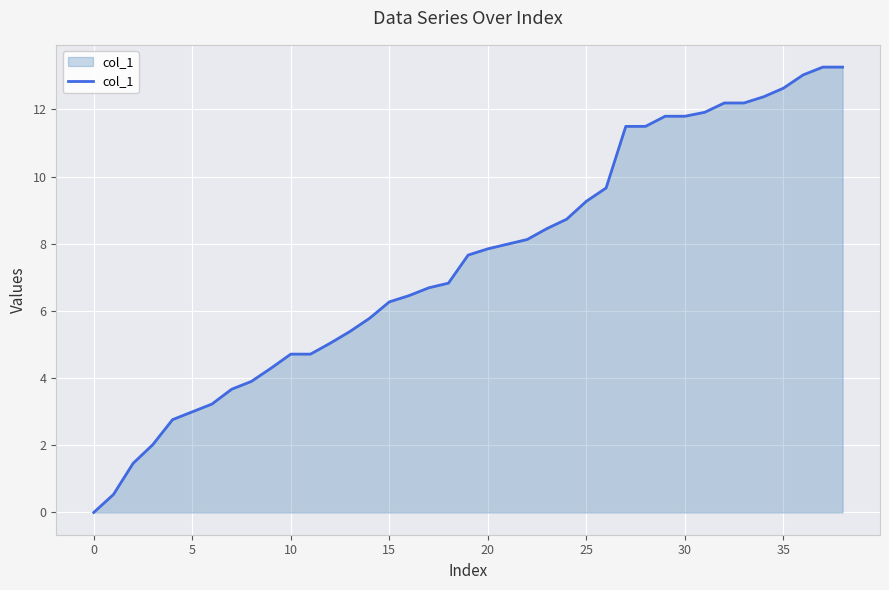

What is the maximum value shown in the chart?

13.3